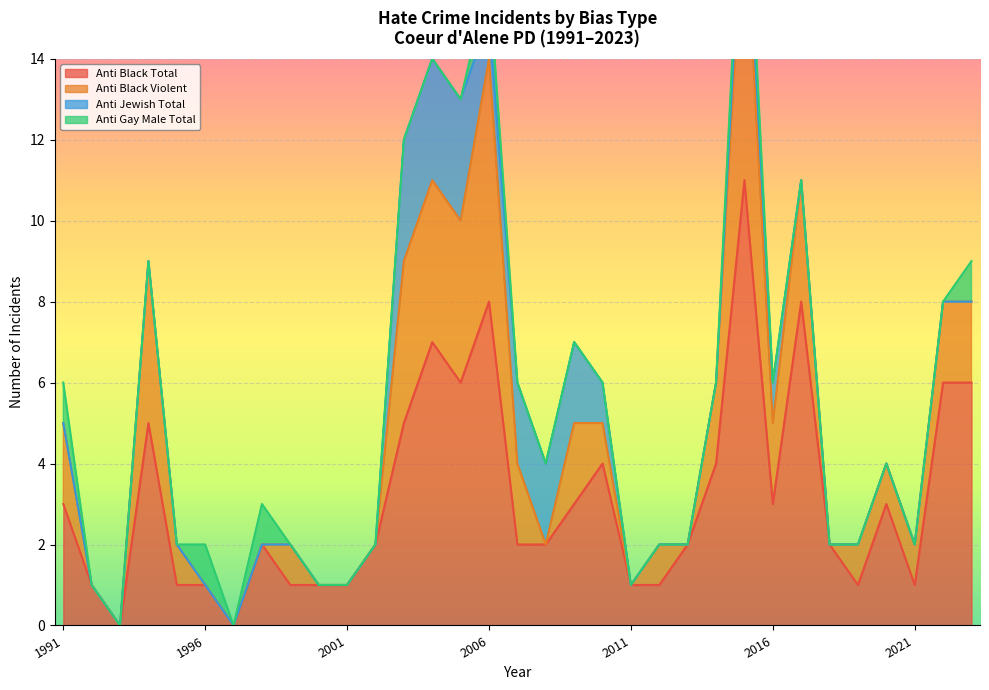

How many lines are shown in the chart?

4